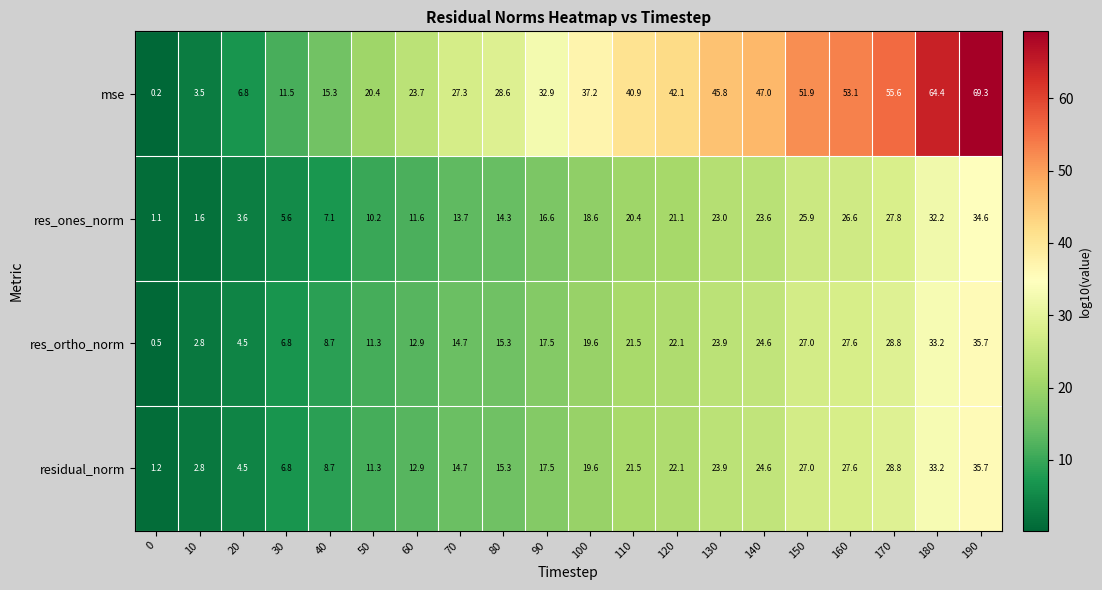

Which series has the widest spread of values?

mse